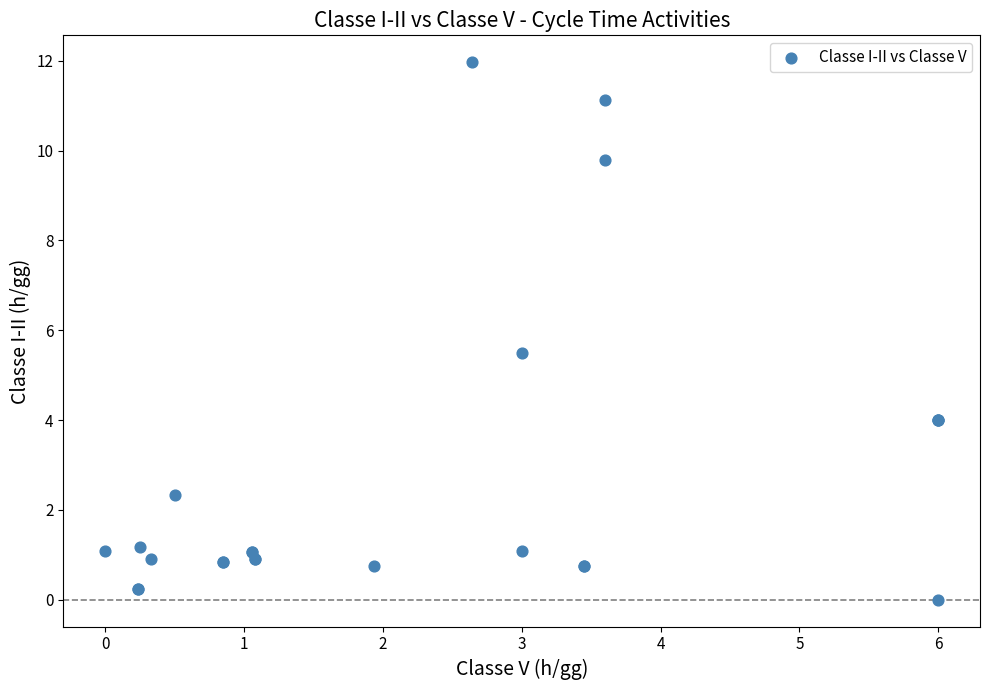

What Y value in the scatter plot is closest to 5?

5.5